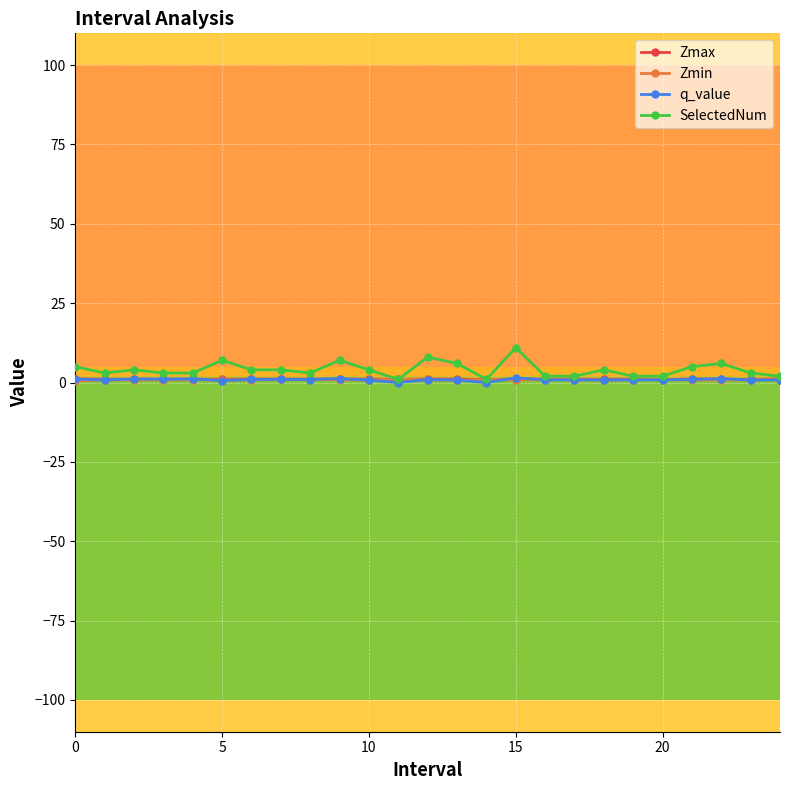

Which series has the largest range (max minus min)?

SelectedNum